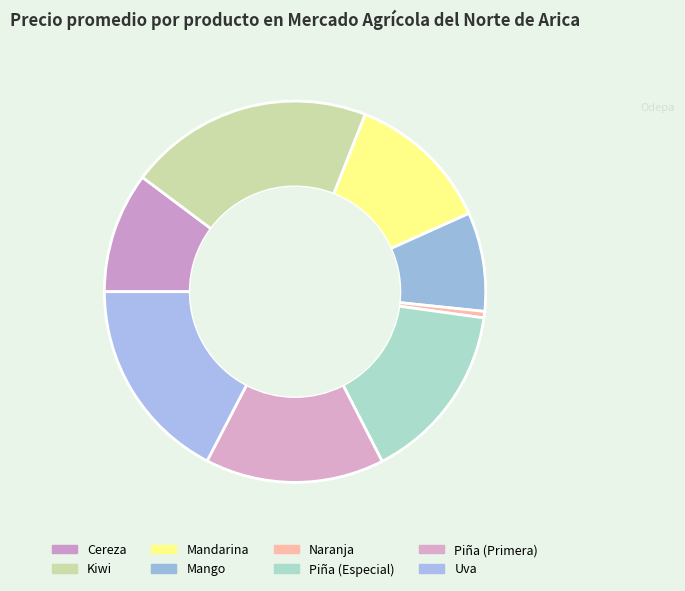

Is it true that Cereza is 10% of the pie?

True